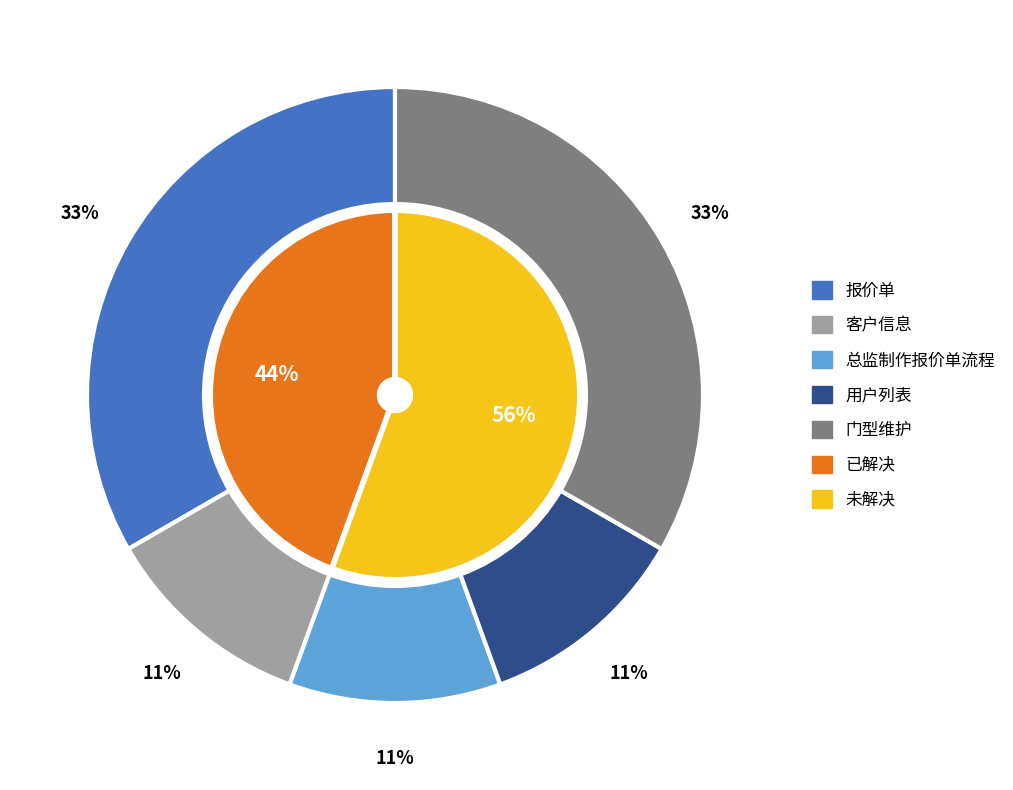

Which slice is the smallest?

客户信息